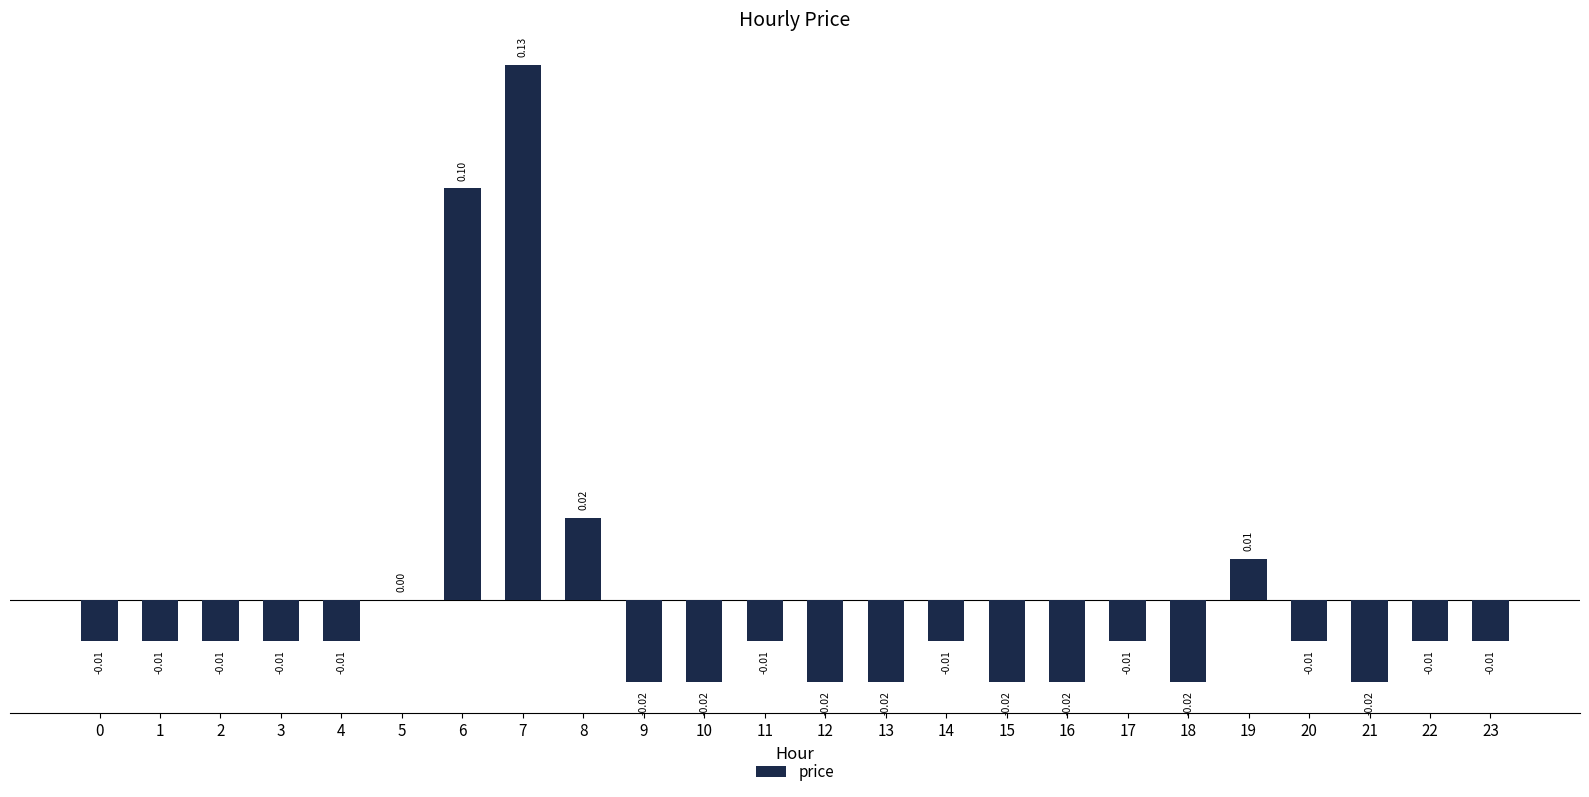

True or false: the data shows -0.0 at 9.

True